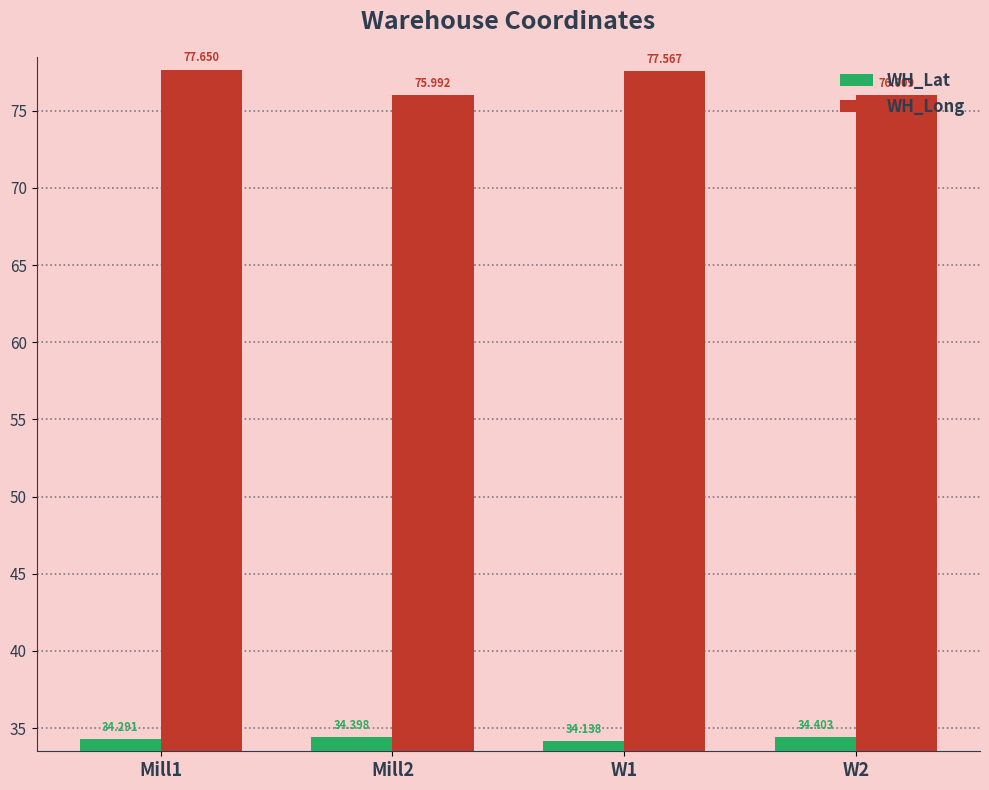

The value of WH_Long at W2 is 113.7. True or false?

False